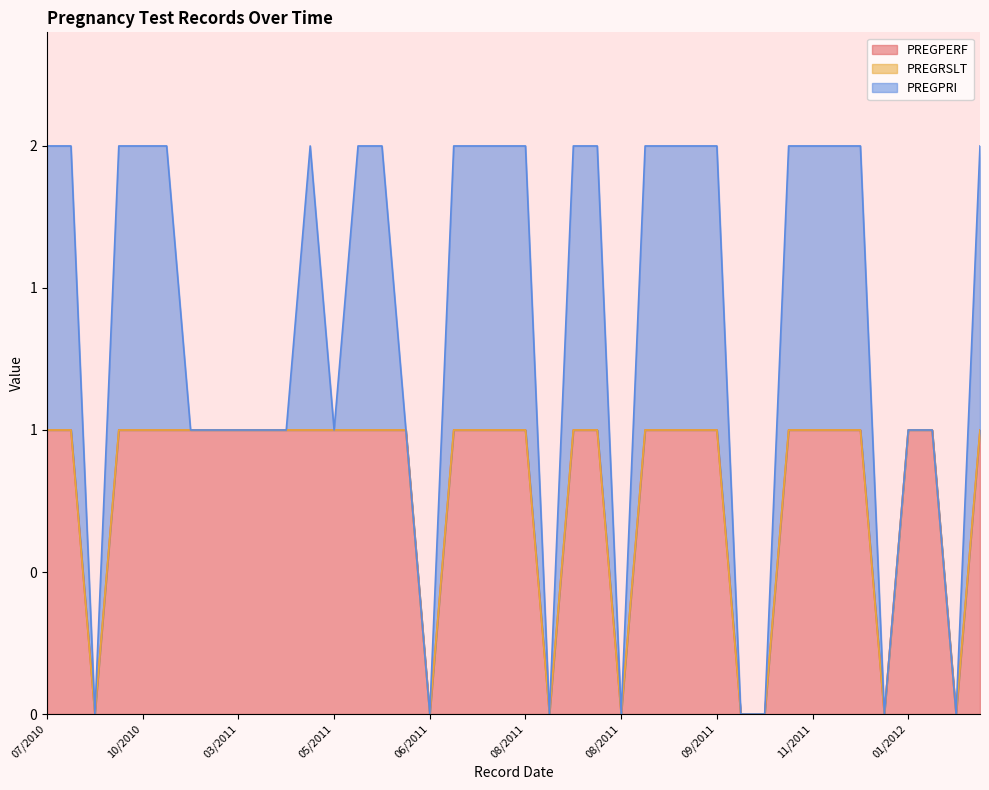

What is the maximum value for PREGPERF?

1